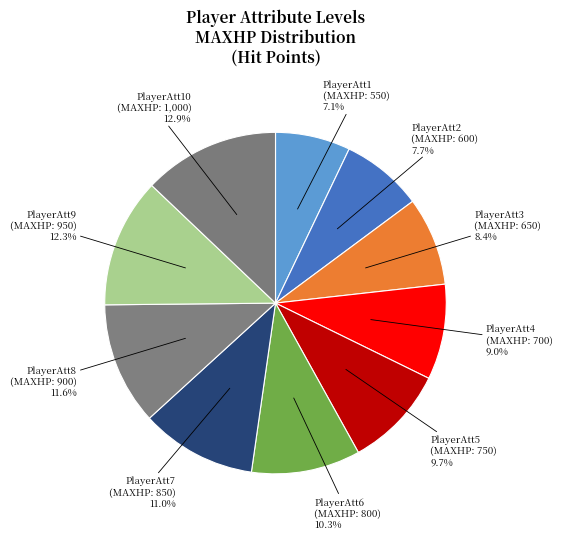

Rank the categories by value from highest to lowest.

PlayerAtt10, PlayerAtt9, PlayerAtt8, PlayerAtt7, PlayerAtt6, PlayerAtt5, PlayerAtt4, PlayerAtt3, PlayerAtt2, PlayerAtt1